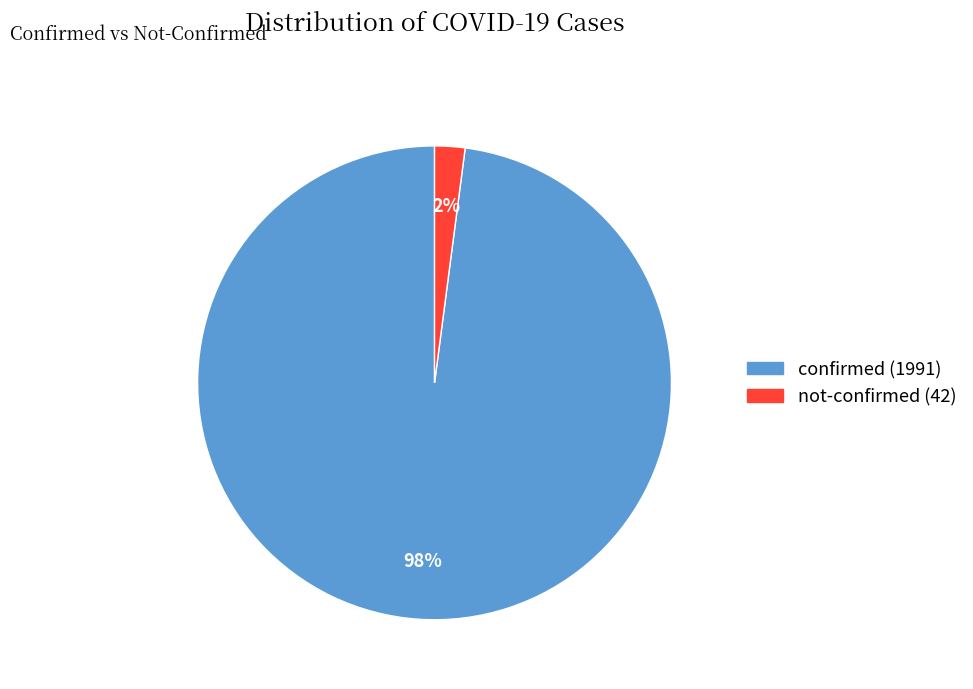

Count the number of slices in the pie.

2